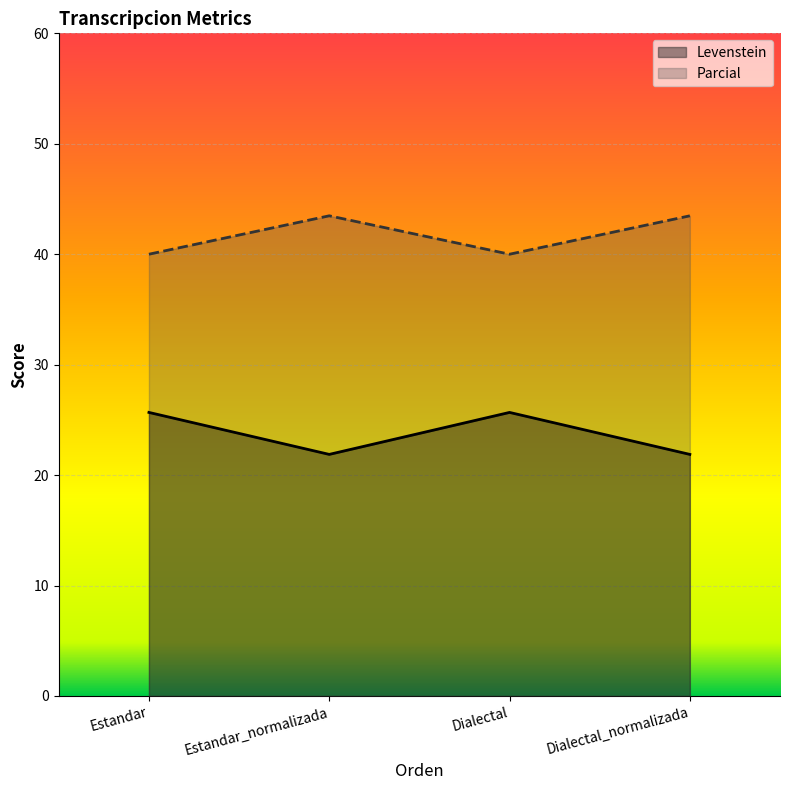

What position from the left is Dialectal?

3